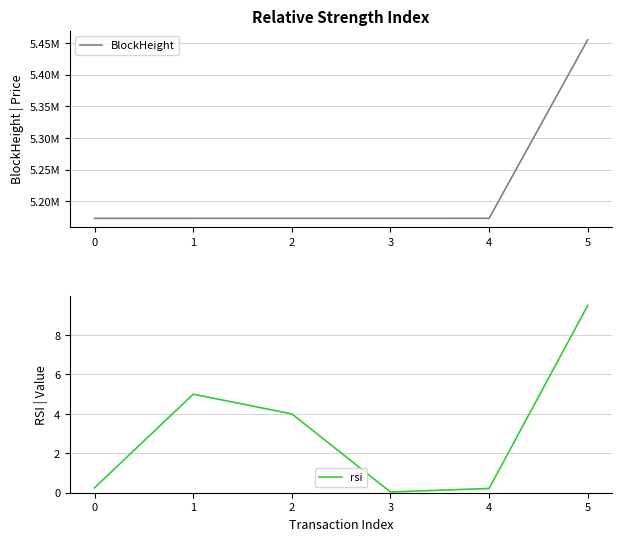

At how many categories does at least one series exceed 3638870?

6